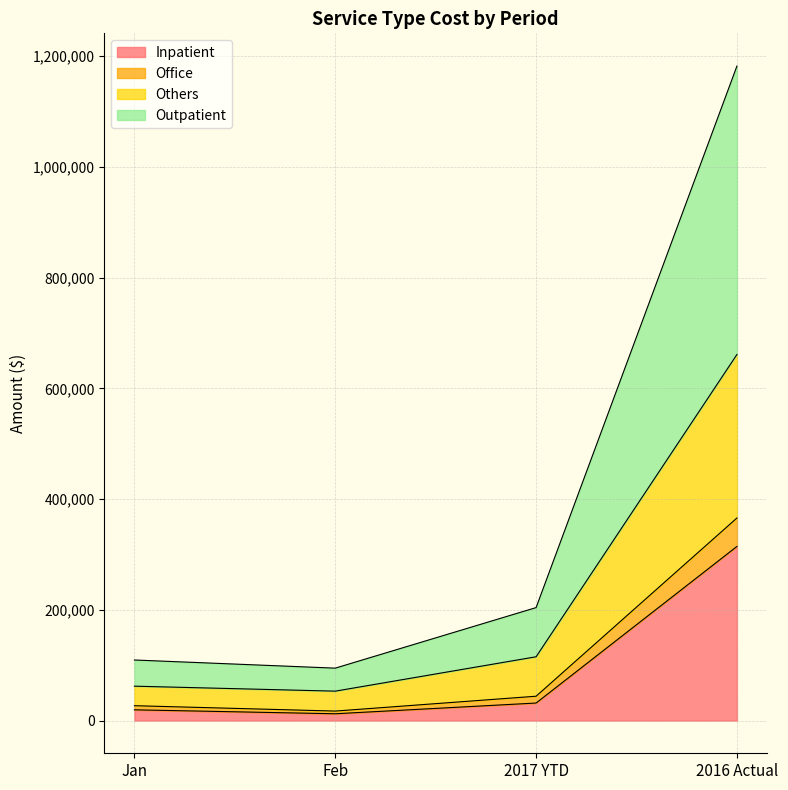

What is the minimum value shown in the chart?

12258.2